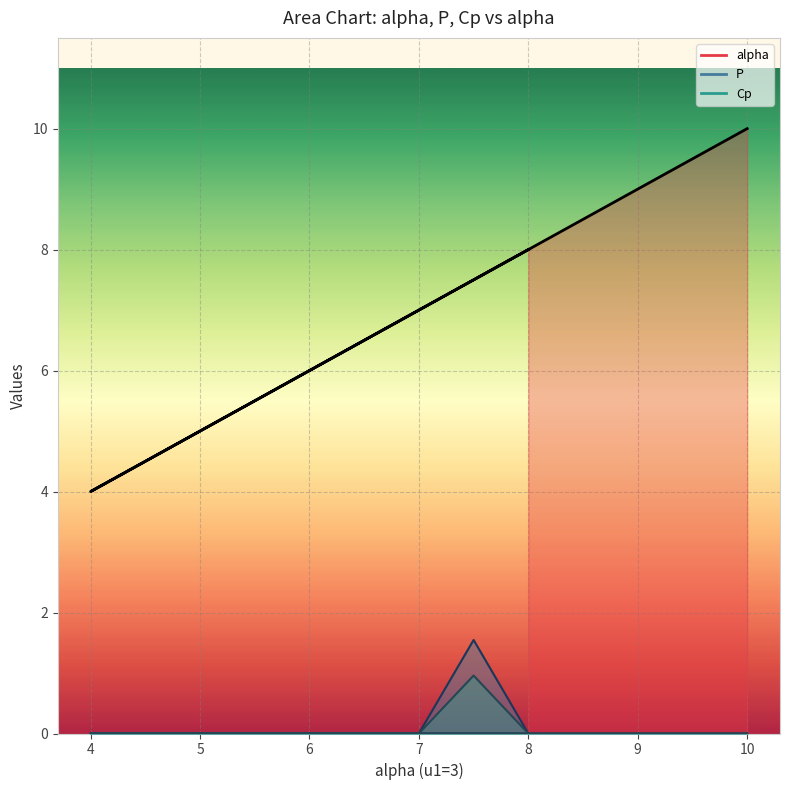

Is the value of alpha at 4 greater than the value of P at 5.5?

Yes